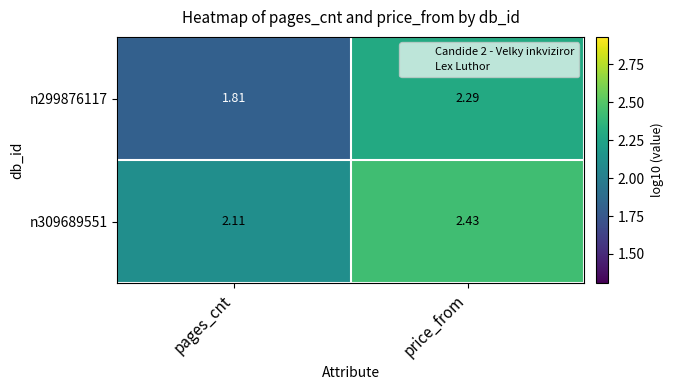

List the labels in order of n299876117 value, smallest first.

pages_cnt, price_from